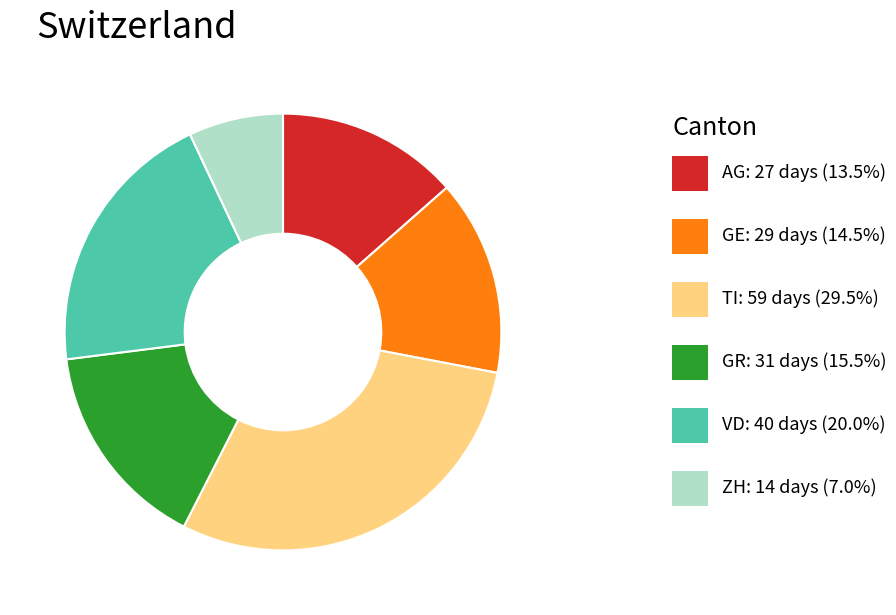

Is there any slice that represents more than half of the pie?

No